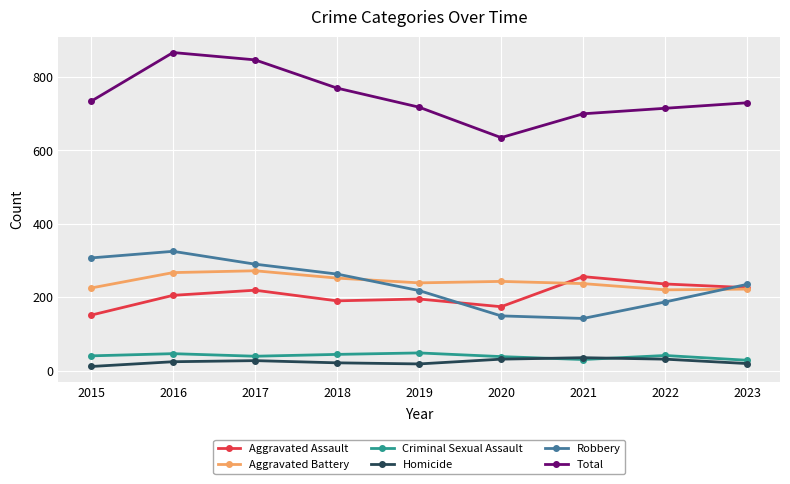

The Homicide series shows 35 at 2021. True or false?

True